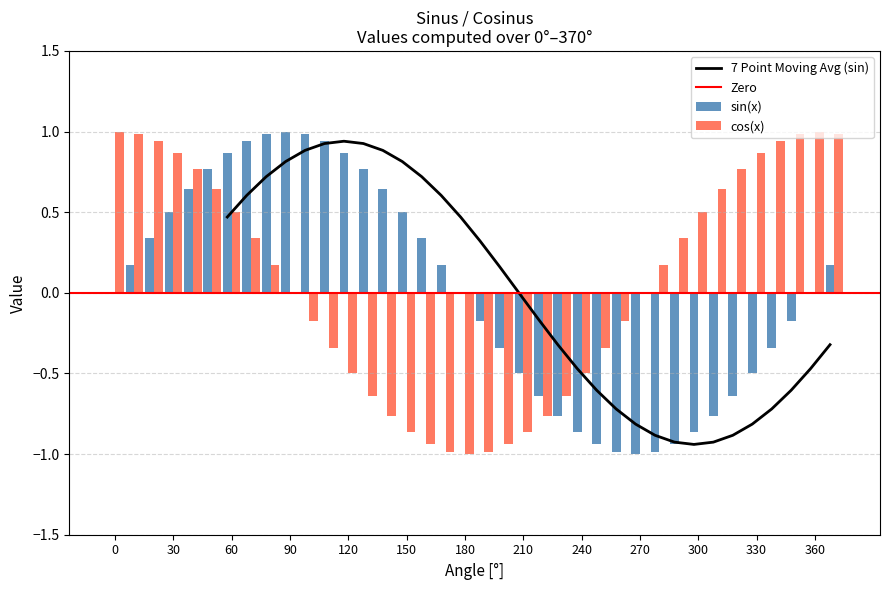

Reading left to right, what are all the values shown in this chart?

sin(x): 0.0	0.2	0.3	0.5	0.6	0.8	0.9	0.9	1.0	1.0	1.0	0.9	0.9	0.8	0.6	0.5	0.3	0.2	0.0	-0.2	-0.3	-0.5	-0.6	-0.8	-0.9	-0.9	-1.0	-1.0	-1.0	-0.9	-0.9	-0.8	-0.6	-0.5	-0.3	-0.2	0.0	0.2
cos(x): 1.0	1.0	0.9	0.9	0.8	0.6	0.5	0.3	0.2	0.0	-0.2	-0.3	-0.5	-0.6	-0.8	-0.9	-0.9	-1.0	-1.0	-1.0	-0.9	-0.9	-0.8	-0.6	-0.5	-0.3	-0.2	0.0	0.2	0.3	0.5	0.6	0.8	0.9	0.9	1.0	1.0	1.0